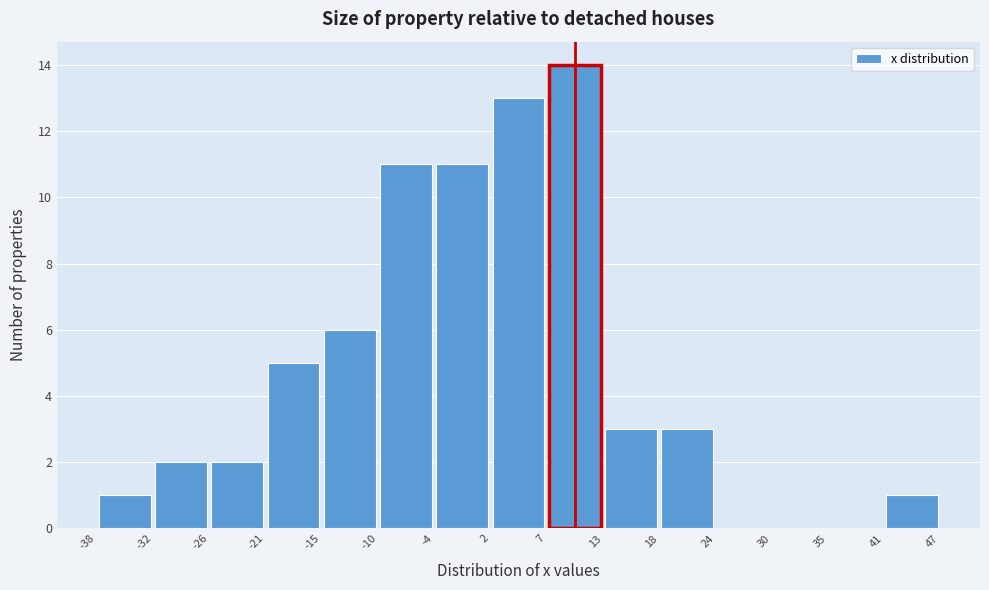

Reading left to right, transcribe this chart: for each bar, give the range it covers on the x-axis and its height. The values are not printed on the chart, so give them approximately, as read against the axis.

-38 to -32: 1
-32 to -26: 2
-26 to -21: 2
-21 to -15: 5
-15 to -10: 6
-10 to -4: 11
-4 to 2: 11
2 to 7: 13
7 to 13: 14
13 to 18: 3
18 to 24: 3
24 to 30: 0
30 to 35: 0
35 to 41: 0
41 to 47: 1